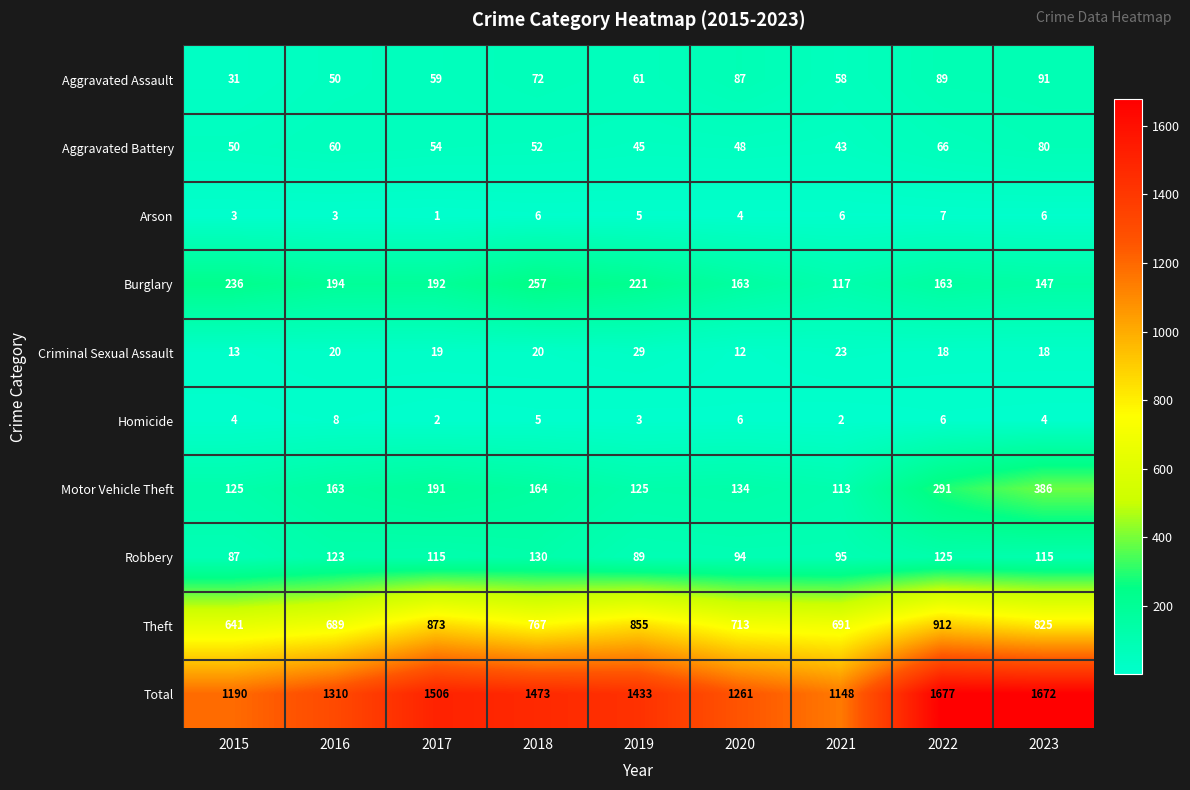

At which category is the sum across all series the highest?

2022